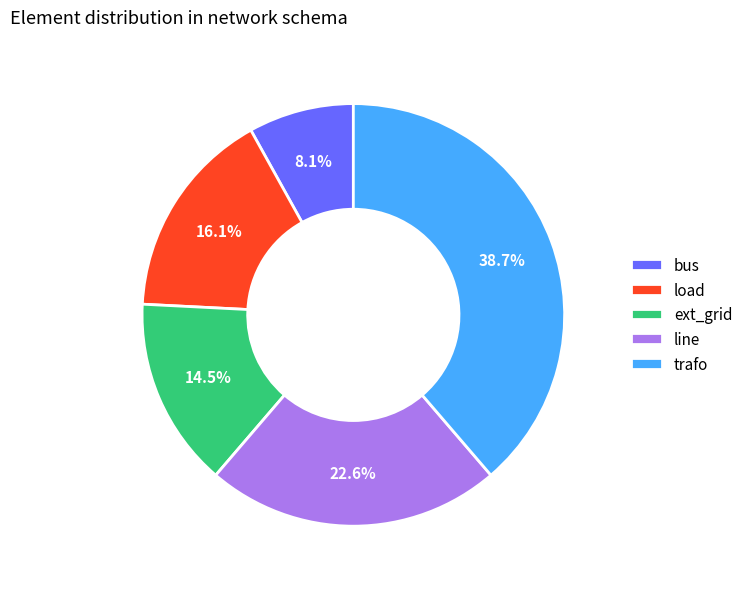

Combined, what portion of the pie is load and trafo?

54.8%